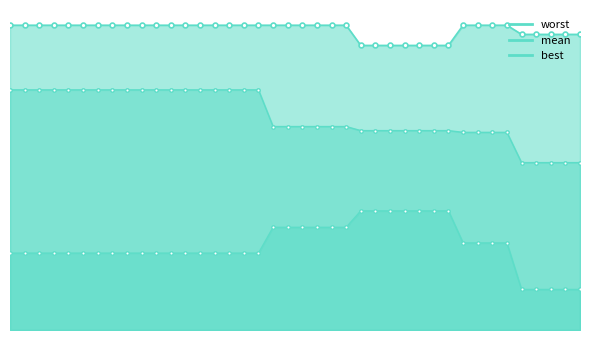

Read the mean value at 39.

2.2